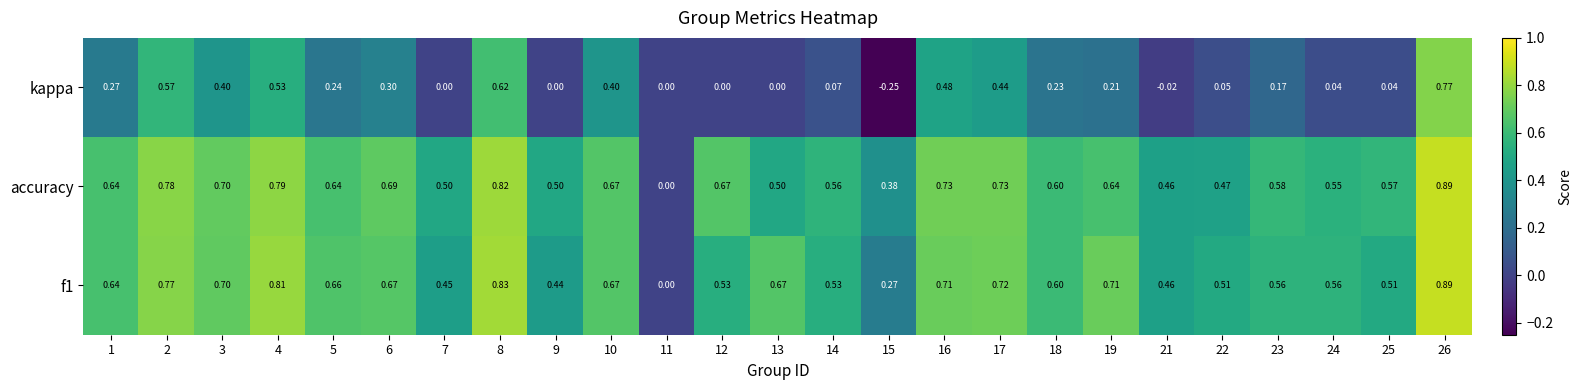

Which series has the largest total across all categories?

accuracy